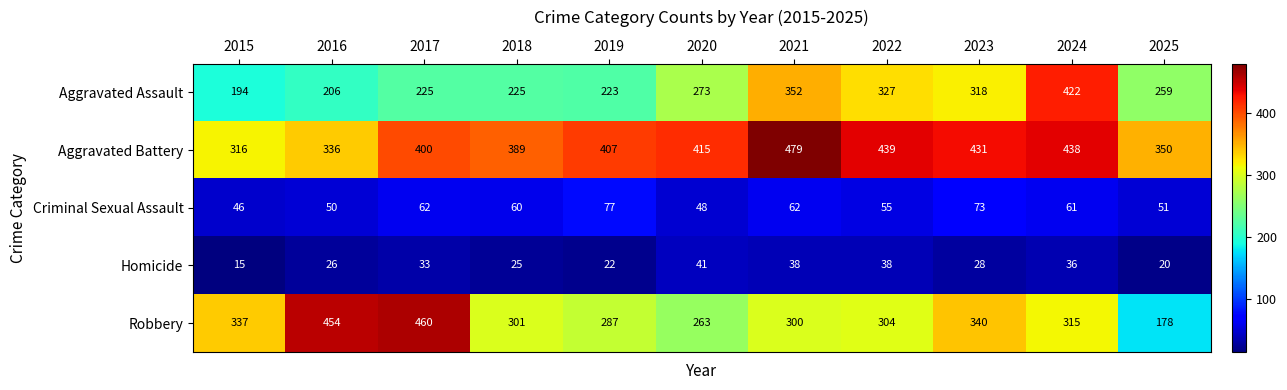

Which series has the largest total across all categories?

Aggravated Battery